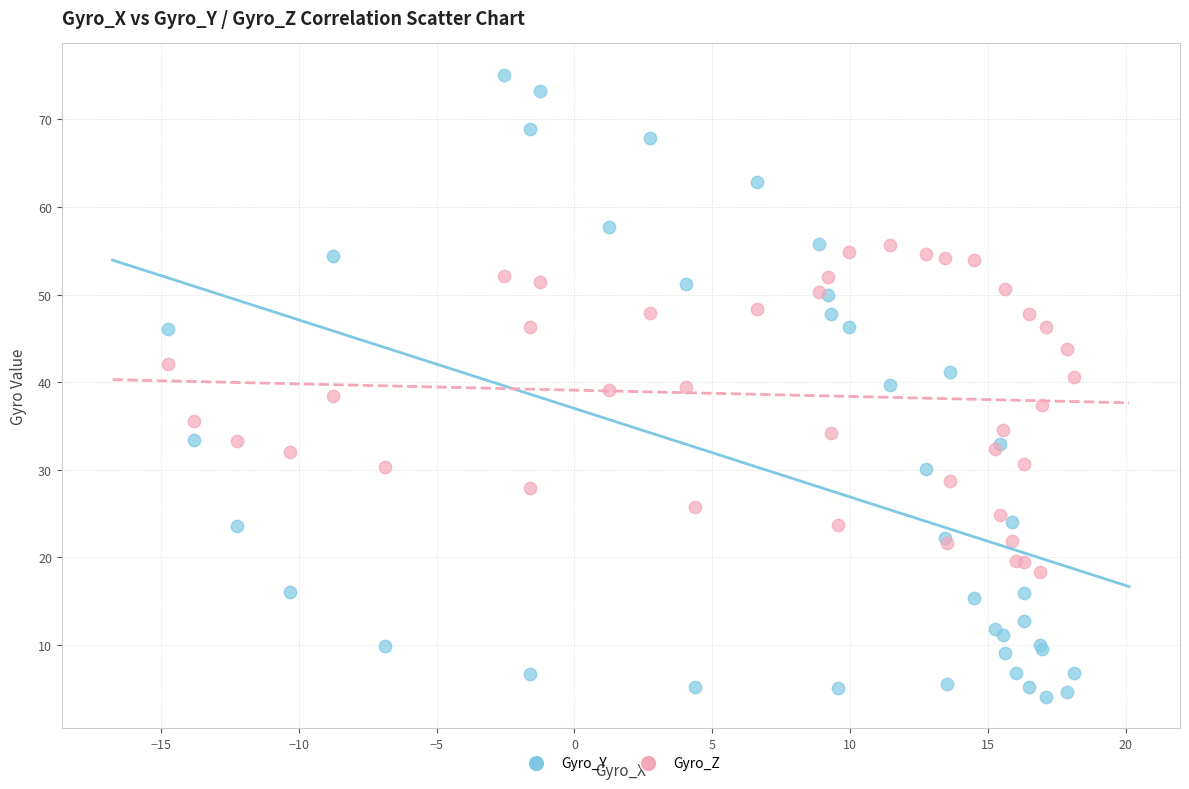

Which series reaches the minimum Y coordinate?

Gyro_Y